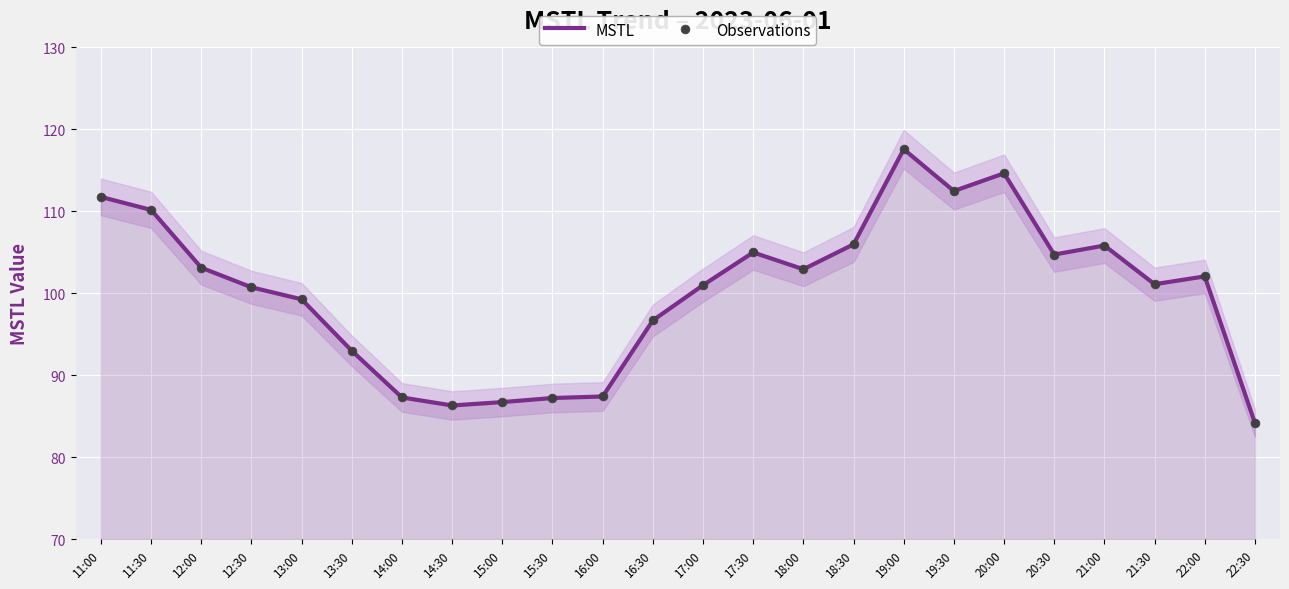

Which series has the widest spread of Y values?

MSTL